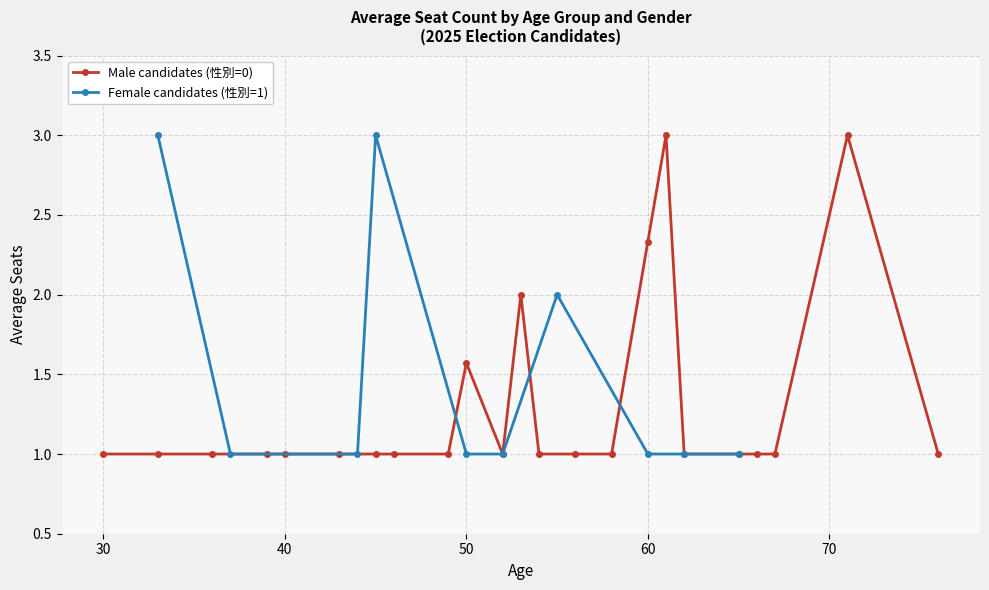

True or false: Male candidates (性別=0) has more than 0 points higher than both neighbors.

True